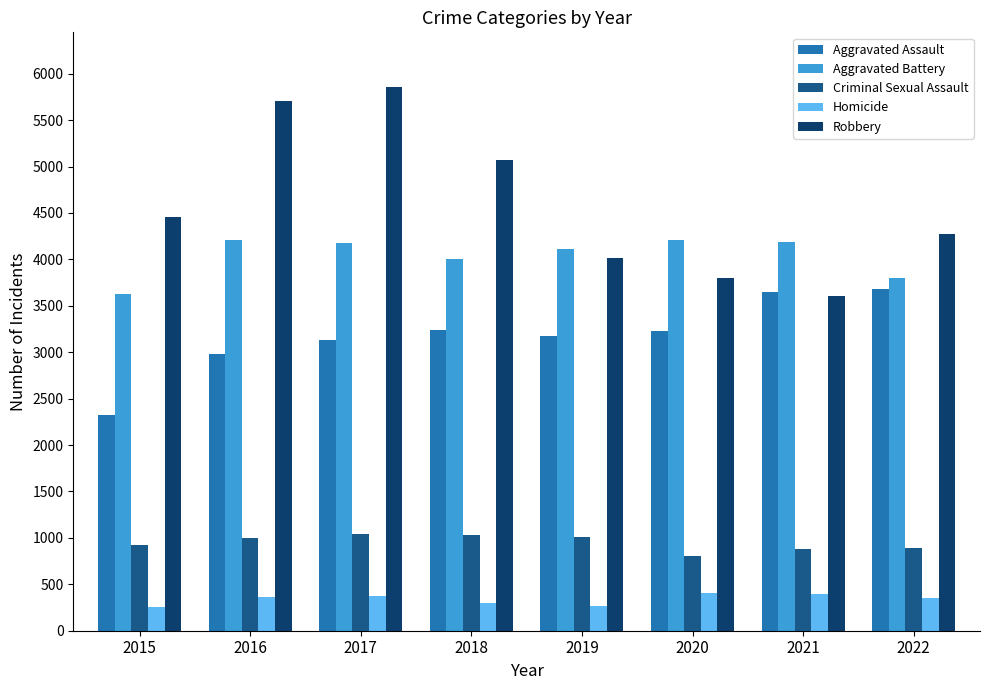

Read the Aggravated Assault value at 2021.

3651